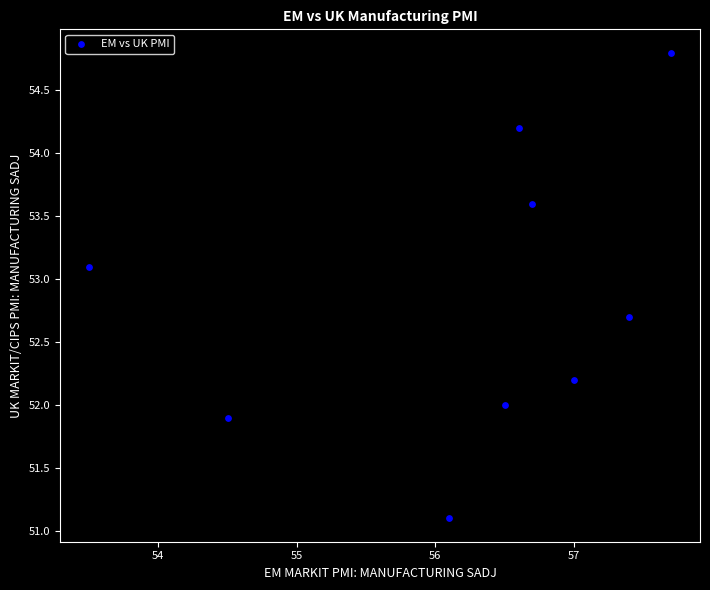

What is the range of X values (max minus min)?

4.2